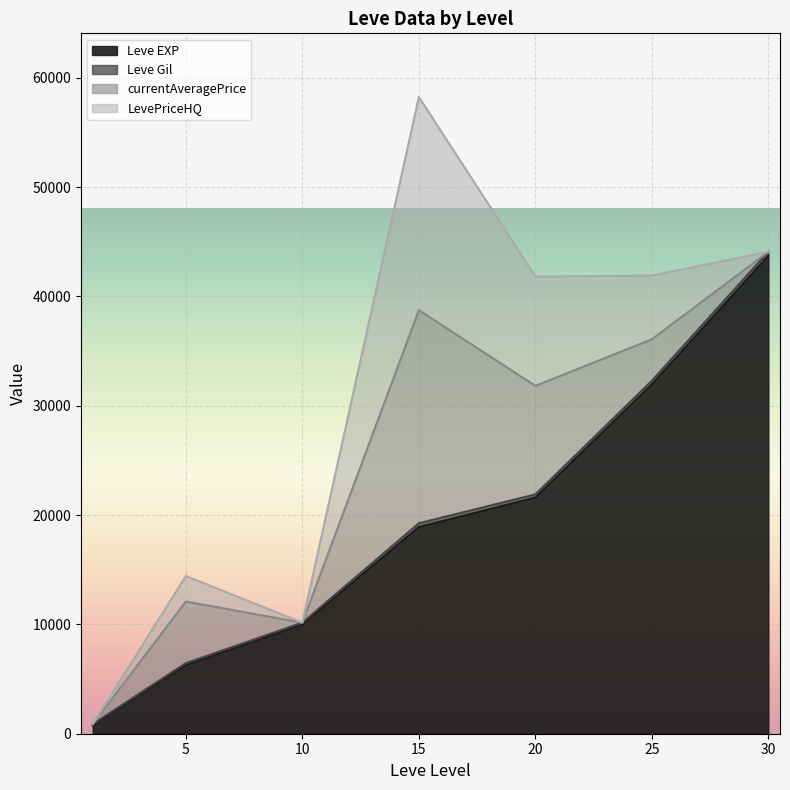

What is the sum of the Leve EXP values at 1 and 30?

45130